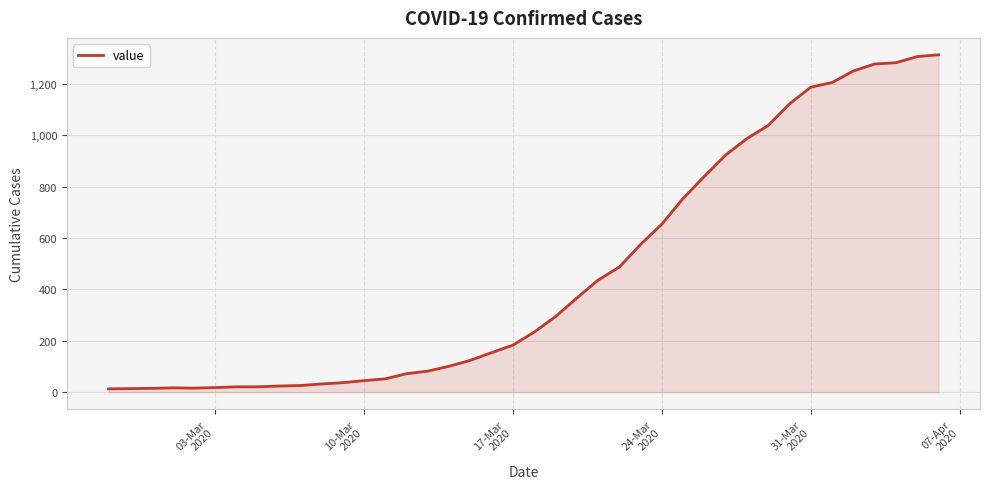

What is the greatest value displayed?

1313